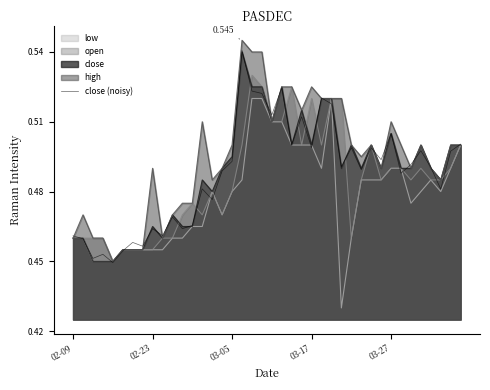

How many interior local peaks (higher than both neighbors) does the data have?

13